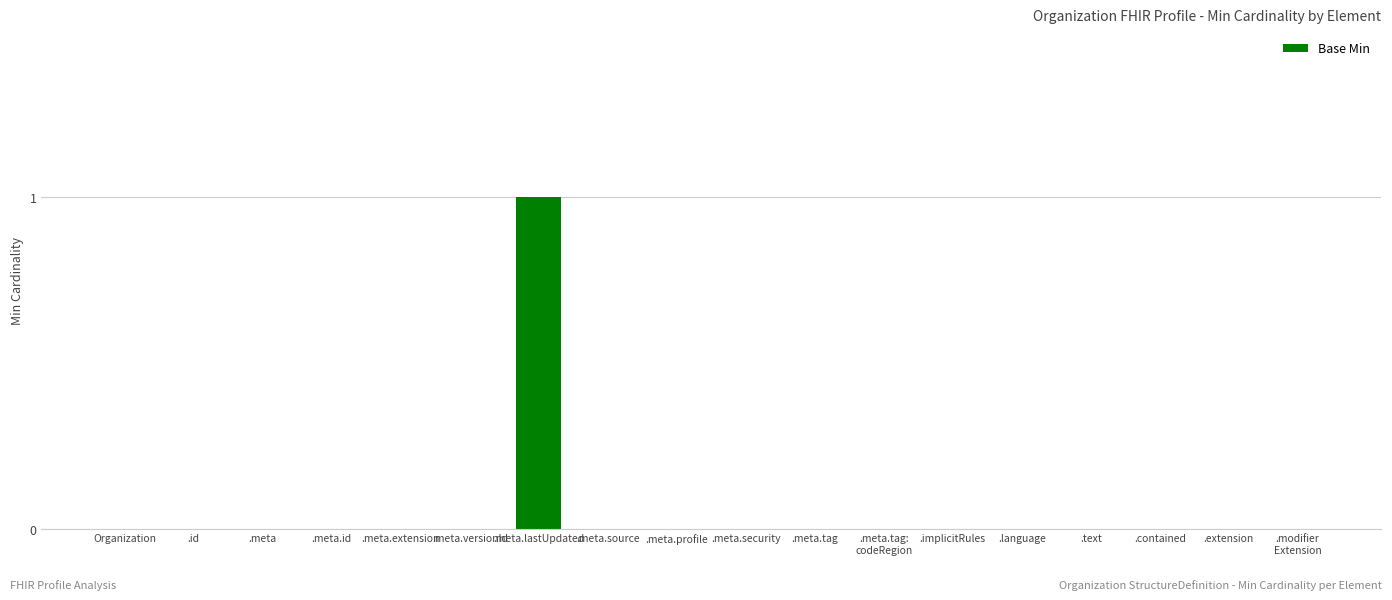

How many categories are shown in the chart?

18